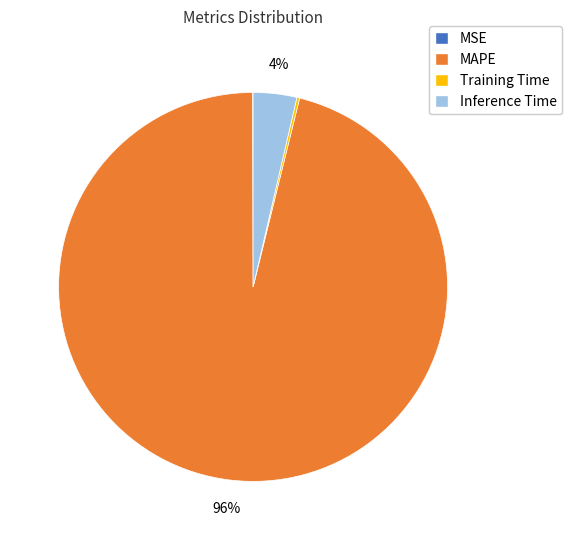

To the nearest percent, what is the average slice percentage?

25%